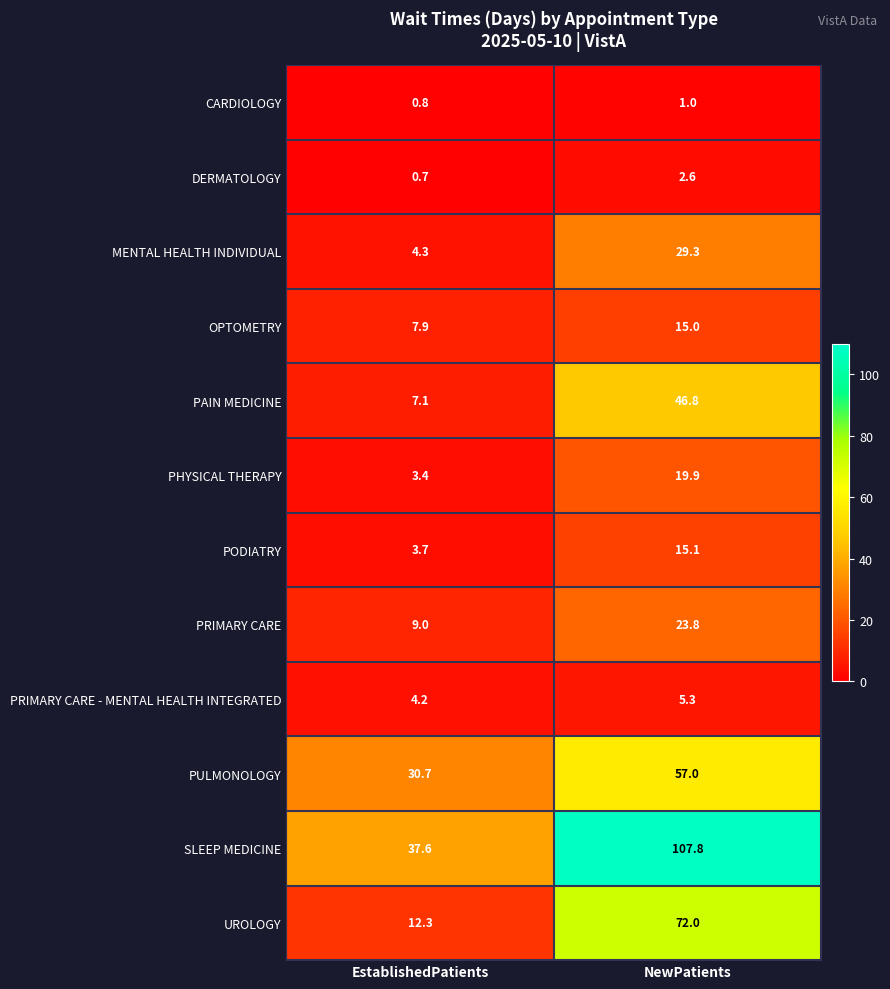

Reading right to left, what are all the values shown in this chart?

CARDIOLOGY: 1.0	0.8
DERMATOLOGY: 2.6	0.7
MENTAL HEALTH INDIVIDUAL: 29.3	4.3
OPTOMETRY: 15.0	7.9
PAIN MEDICINE: 46.8	7.1
PHYSICAL THERAPY: 19.9	3.4
PODIATRY: 15.1	3.7
PRIMARY CARE: 23.8	9.0
PRIMARY CARE - MENTAL HEALTH INTEGRATED: 5.3	4.2
PULMONOLOGY: 57.0	30.7
SLEEP MEDICINE: 107.8	37.6
UROLOGY: 72.0	12.3